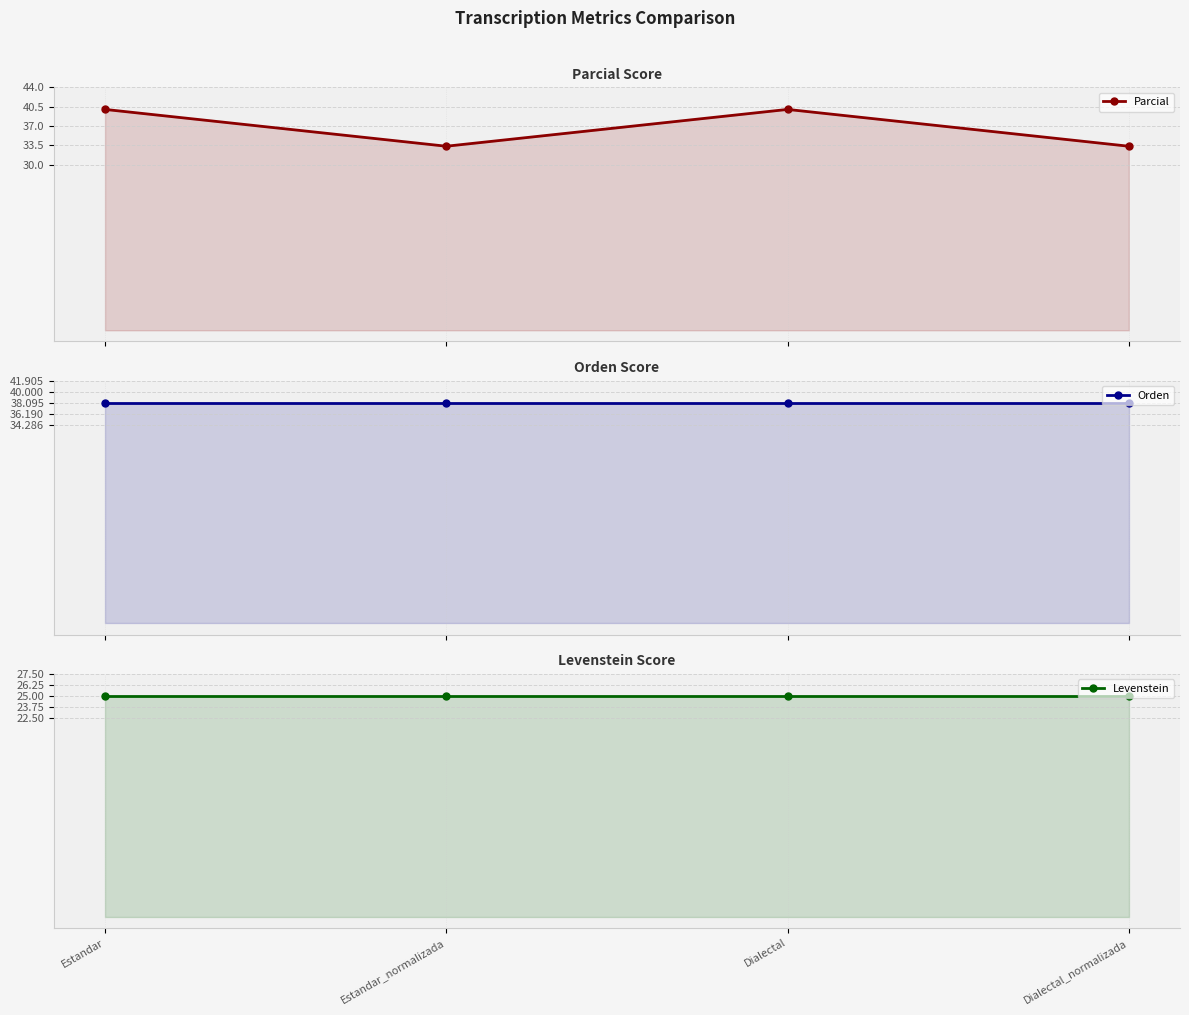

The Parcial series shows 59.3 at Estandar. True or false?

False